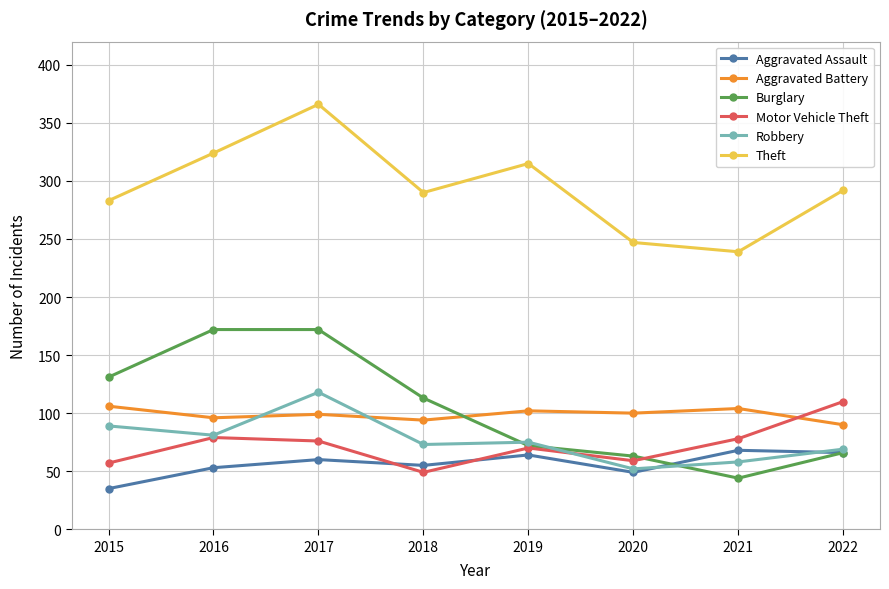

True or false: Aggravated Battery has a value of 134 at 2019.

False